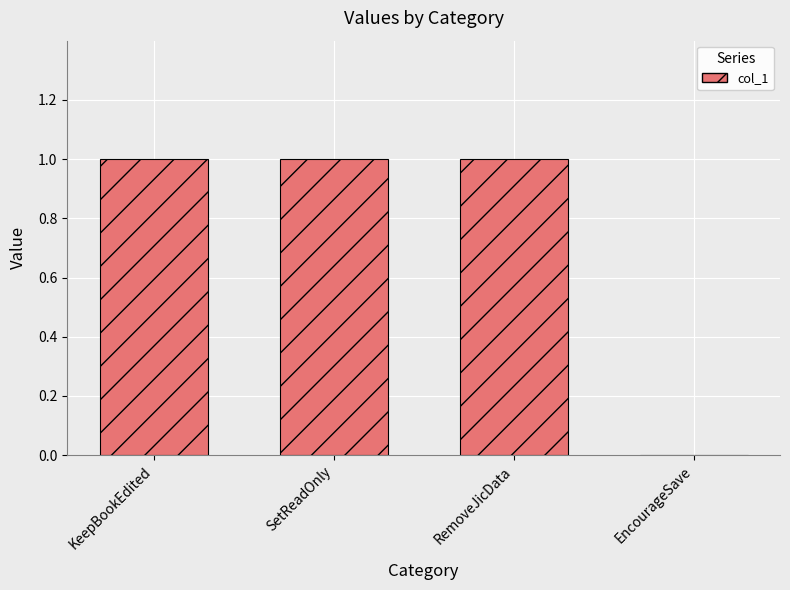

True or false: the data shows 2 at SetReadOnly.

False